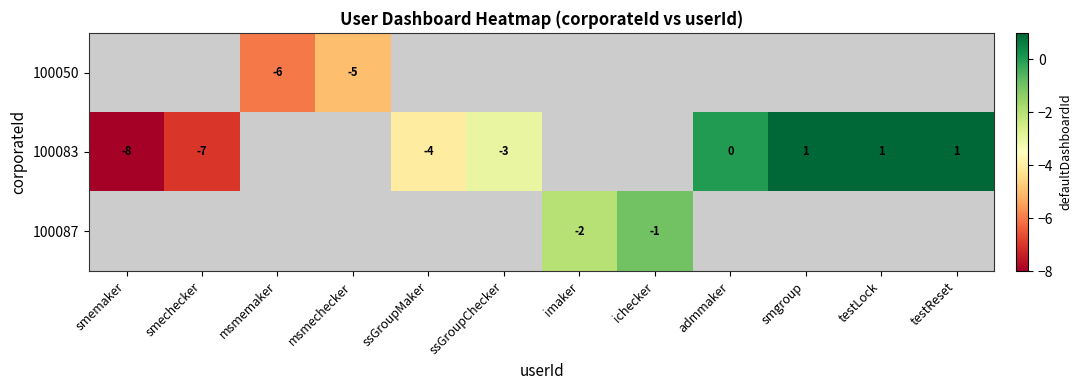

True or false: 100050 has a value of -5 at msmechecker.

True